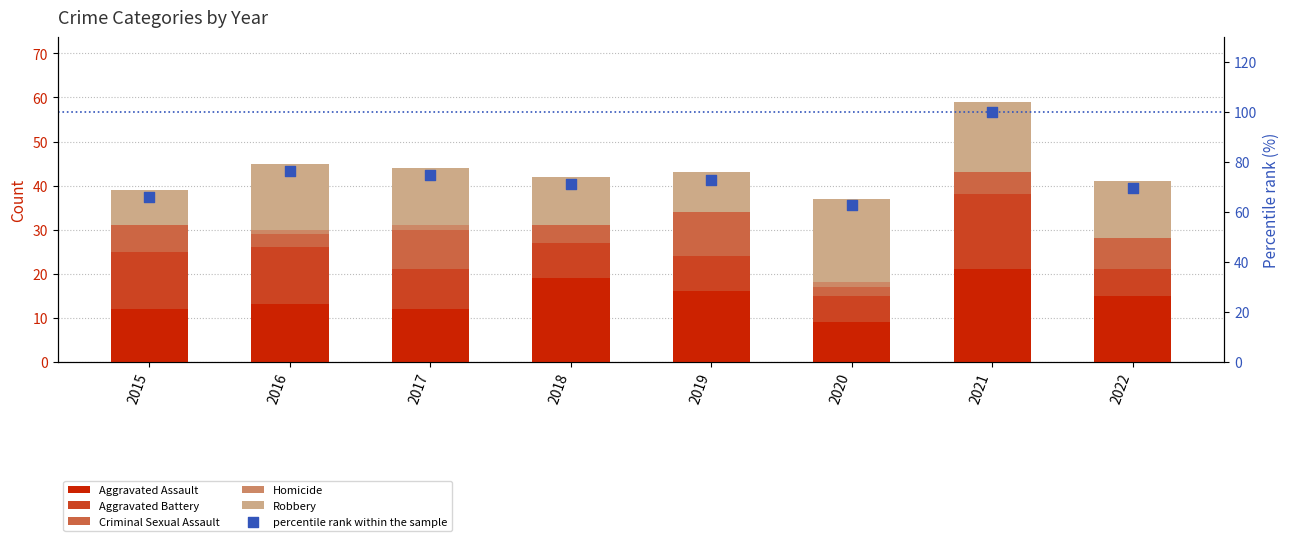

At how many categories does at least one series exceed 58?

8